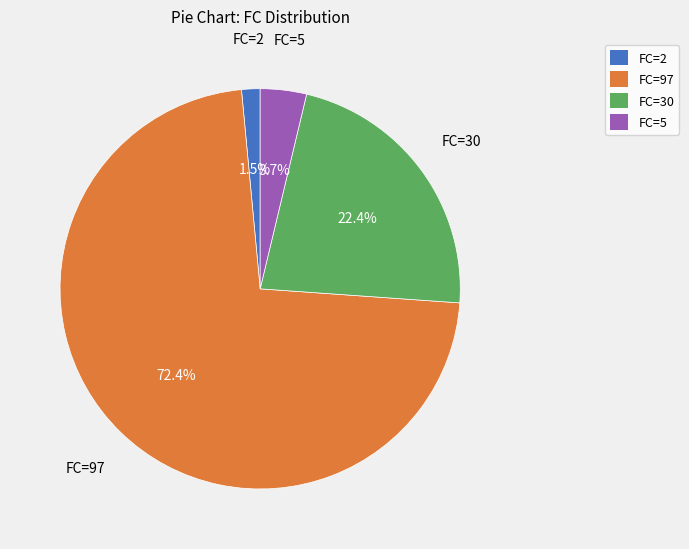

Combined, do FC=2 and FC=97 account for over 50%?

Yes